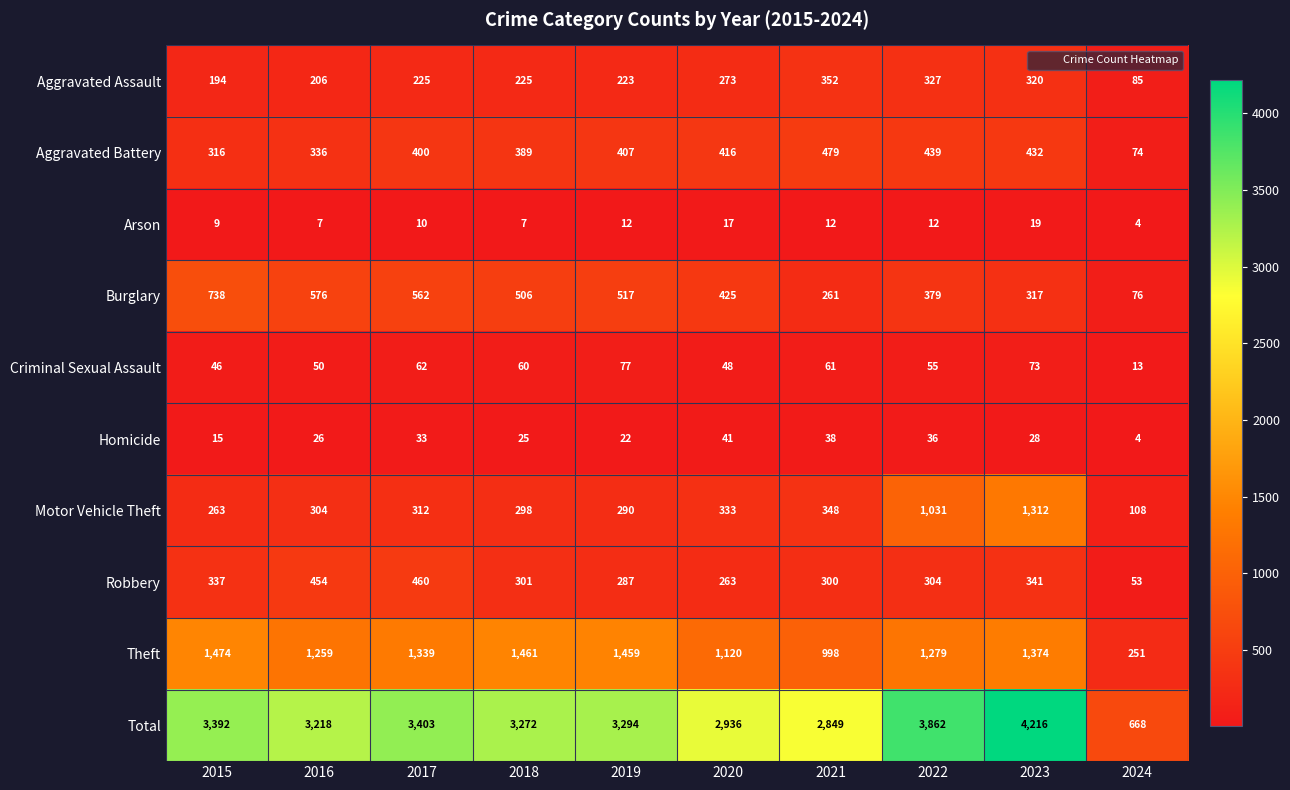

The value of Theft at 2021 is 1436. True or false?

False